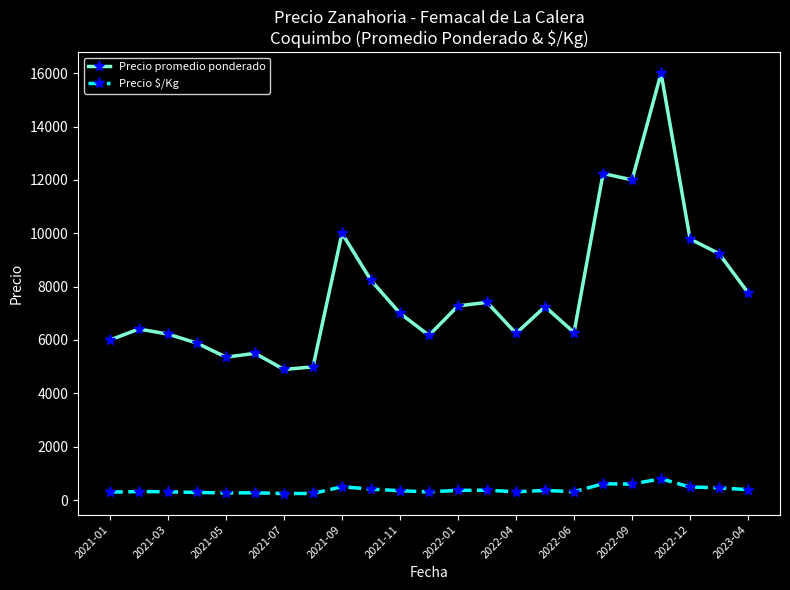

How many lines are shown in the chart?

2